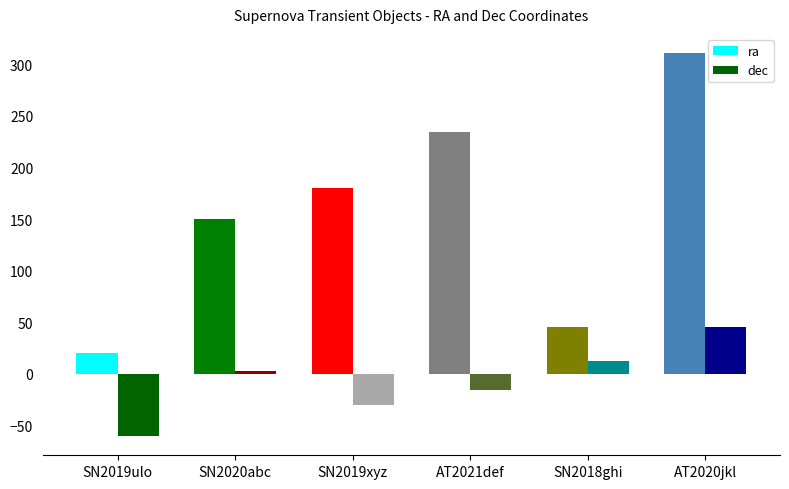

List the series in order of their overall mean, lowest first.

dec, ra